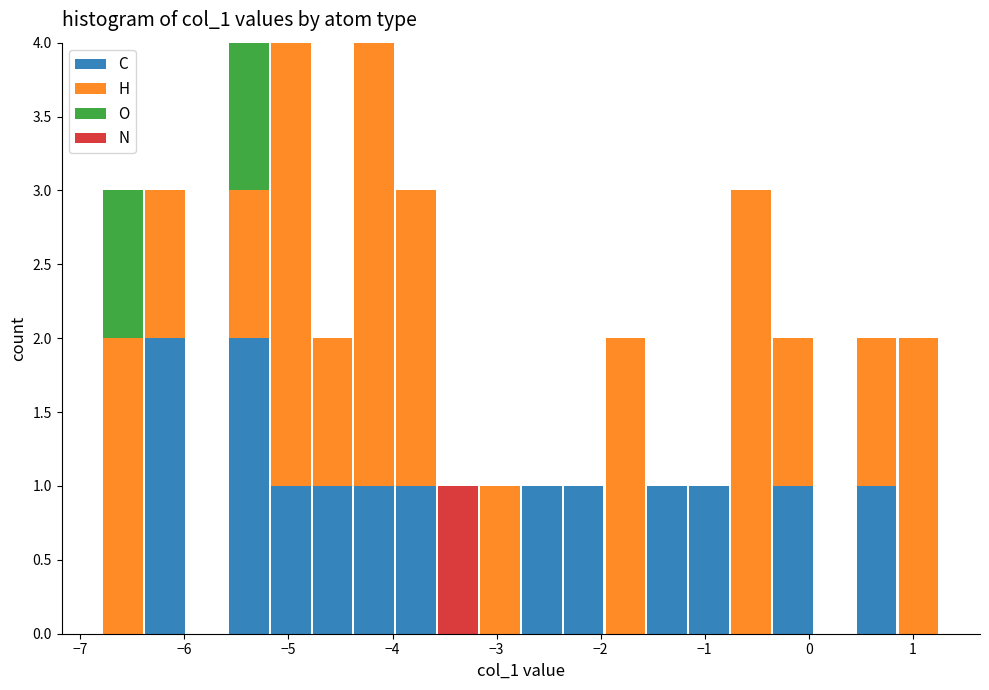

Reading left to right, transcribe this chart: for each stacked bar, give the range it covers on the x-axis and its total height. Neither the bar edges nor the heights are printed on the chart, so give them approximately, as read against the axes.

-6.8 to -6.4: 3
-6.4 to -6.0: 3
-6.0 to -5.6: 0
-5.6 to -5.2: 4
-5.2 to -4.8: 4
-4.8 to -4.4: 2
-4.4 to -4.0: 4
-4.0 to -3.6: 3
-3.6 to -3.2: 1
-3.2 to -2.8: 1
-2.8 to -2.4: 1
-2.4 to -2.0: 1
-2.0 to -1.6: 2
-1.6 to -1.2: 1
-1.2 to -0.8: 1
-0.8 to -0.4: 3
-0.4 to 0.0: 2
0.0 to 0.5: 0
0.5 to 0.9: 2
0.9 to 1.3: 2